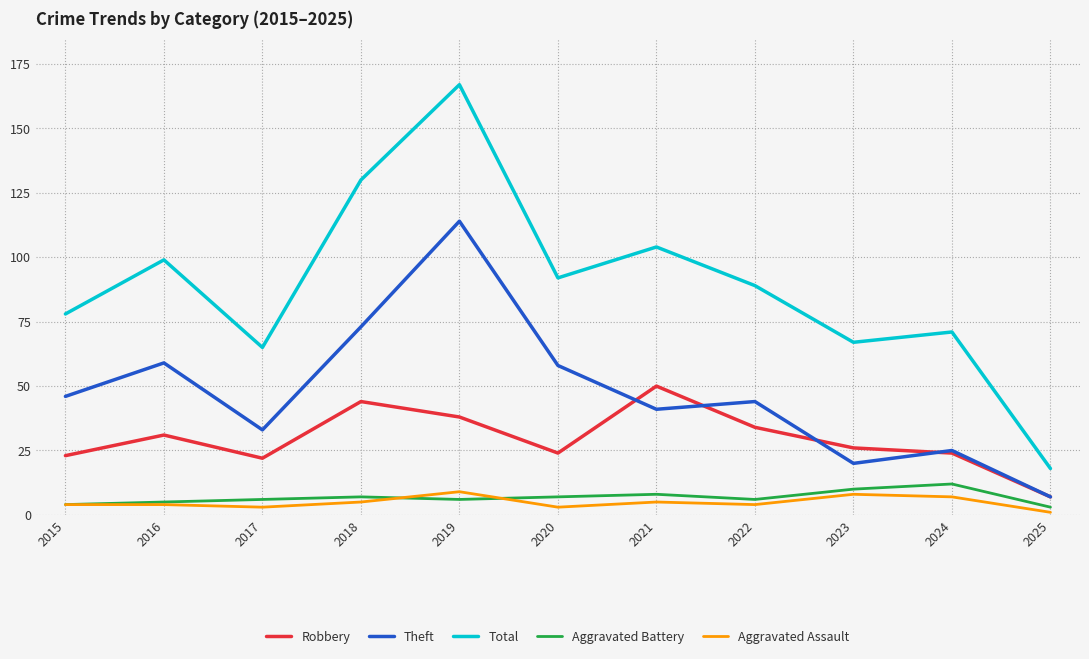

Count the number of categories in the chart.

11